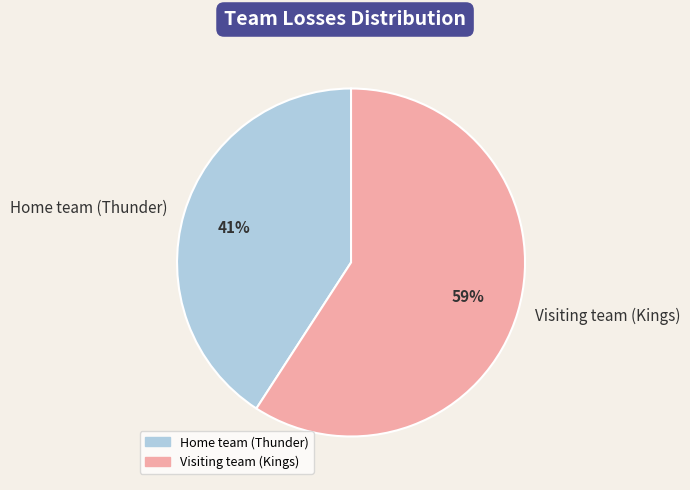

Rank the categories by value from highest to lowest.

Visiting team (Kings), Home team (Thunder)